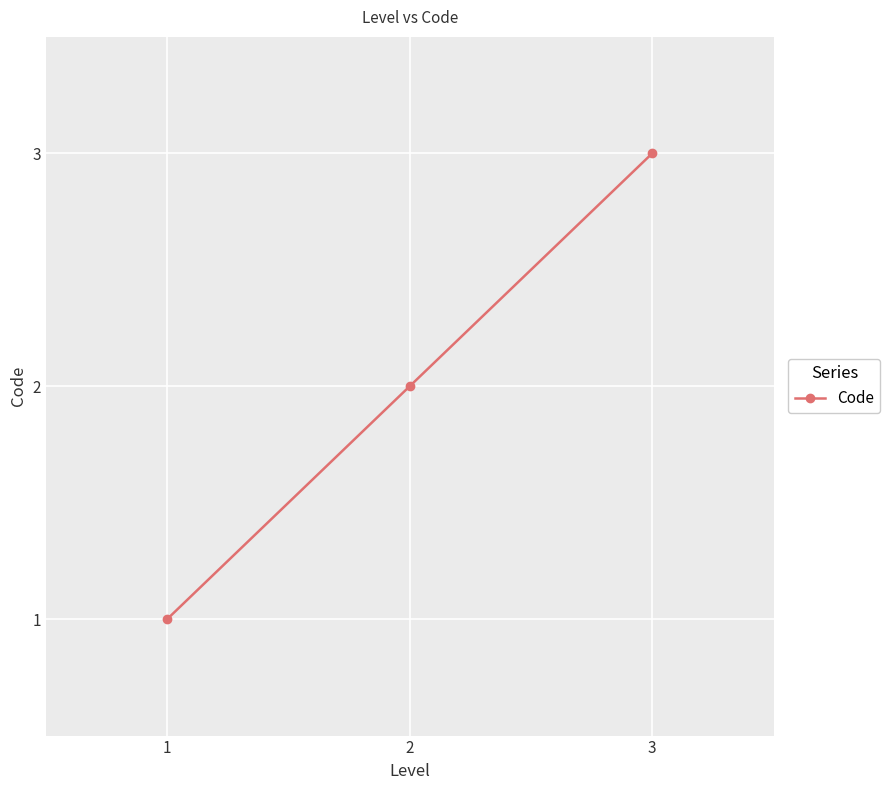

Is this an area chart (filled region under the line)?

No